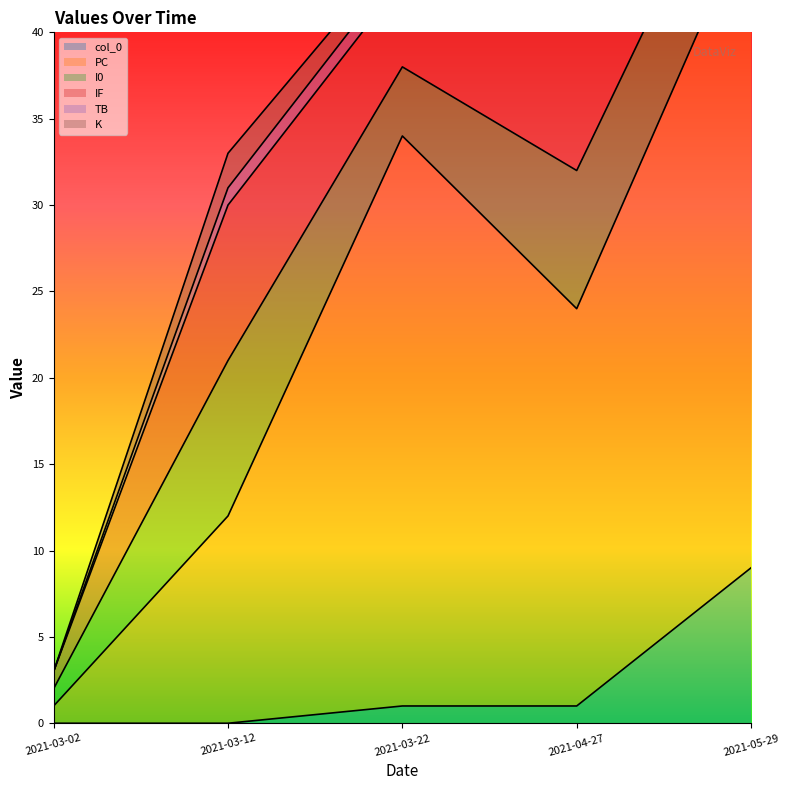

Rank the series at 2021-03-12 from lowest to highest value.

col_0, TB, K, I0, IF, PC